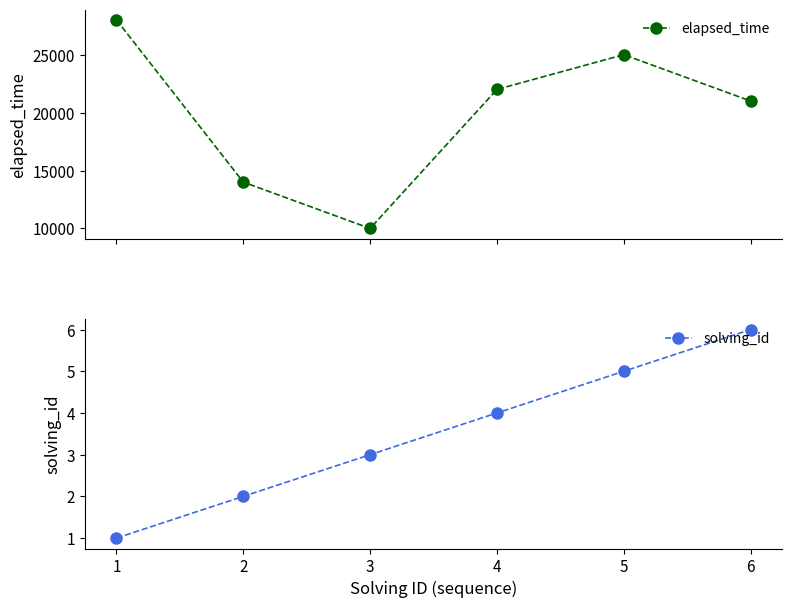

Between 4 and 6, which is larger?

4